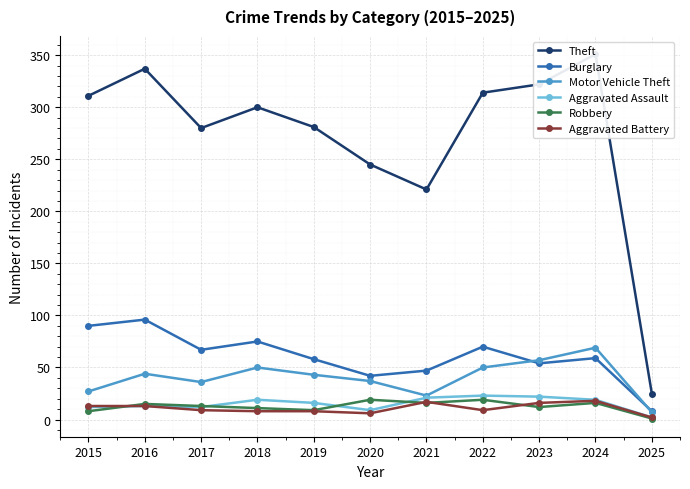

Read the Motor Vehicle Theft value at 2021.

23